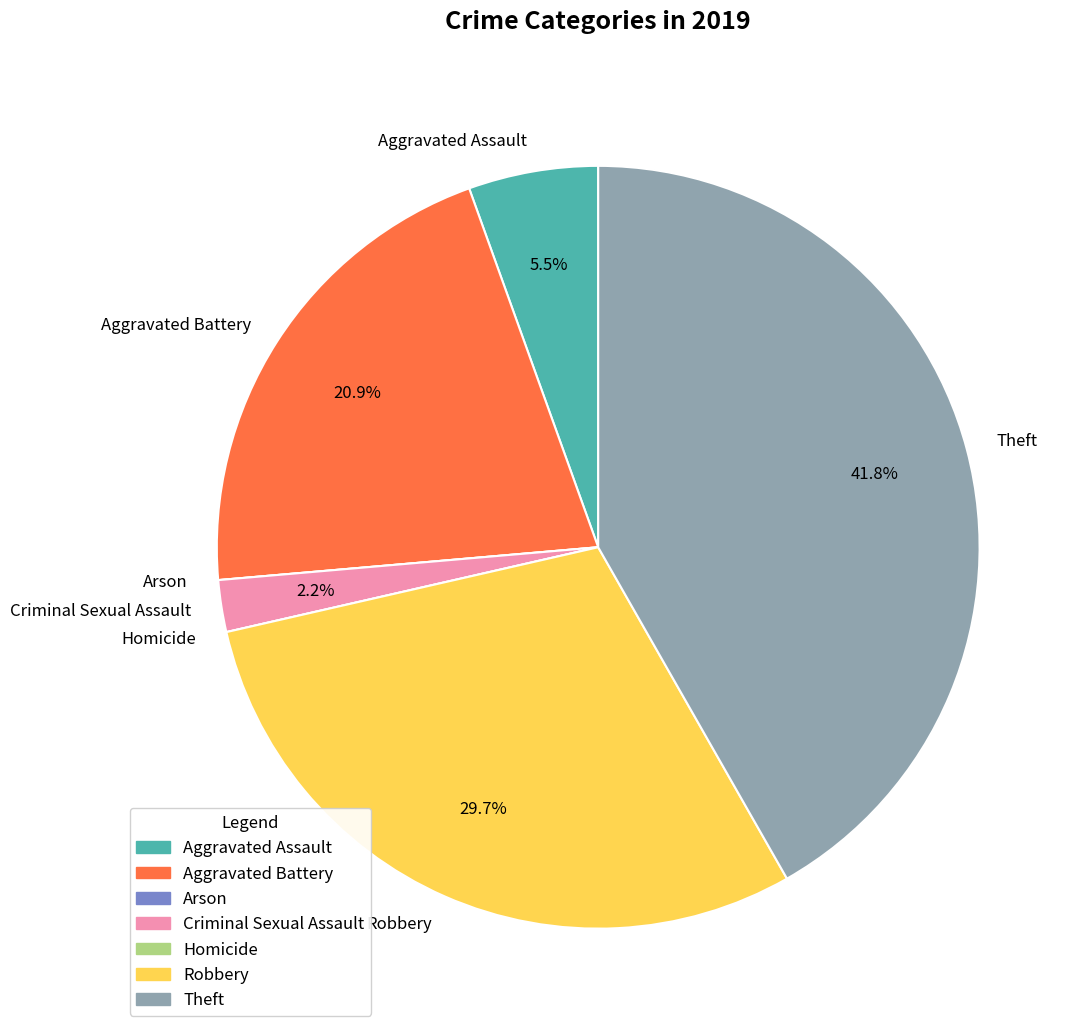

Which has a higher value, Criminal Sexual Assault or Aggravated Battery?

Aggravated Battery